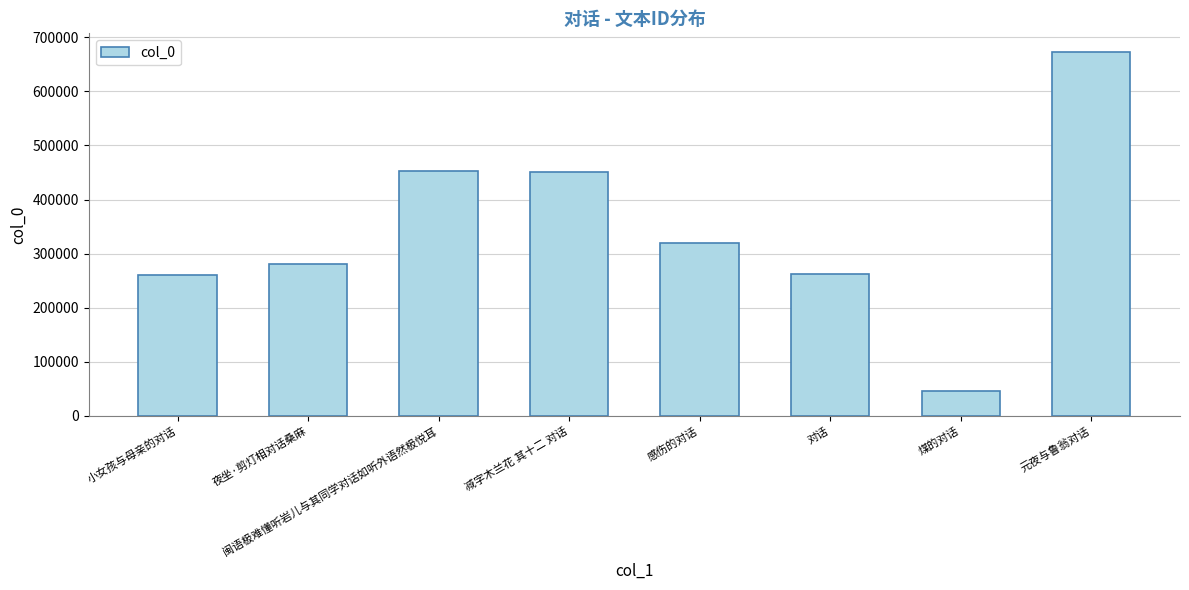

The value at 对话 is 98434. True or false?

False